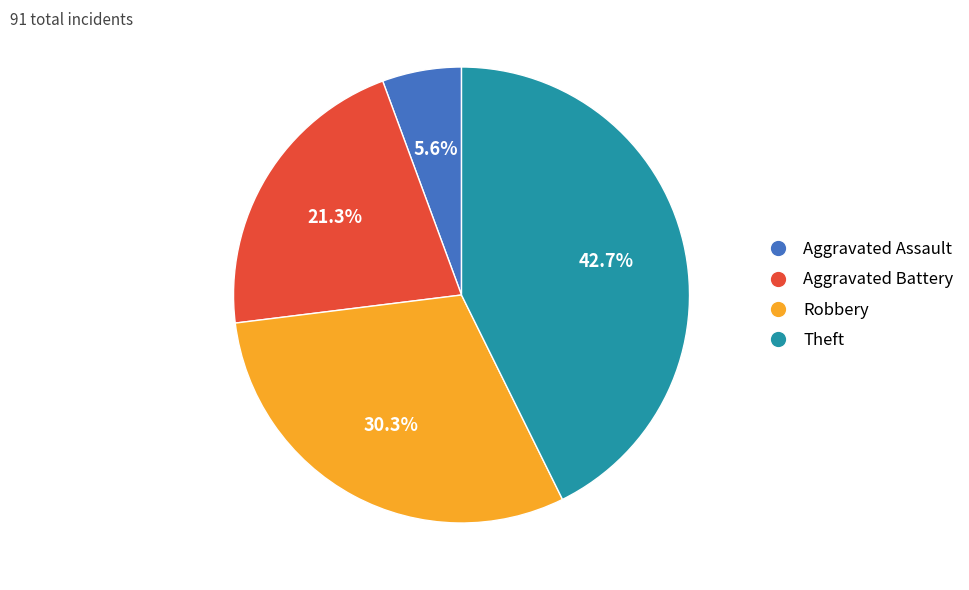

Combined, do Theft and Aggravated Assault account for over 50%?

No